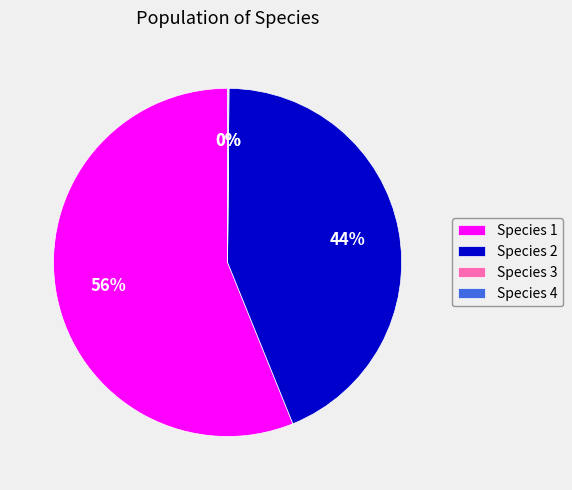

Which slice is the largest?

Species 1